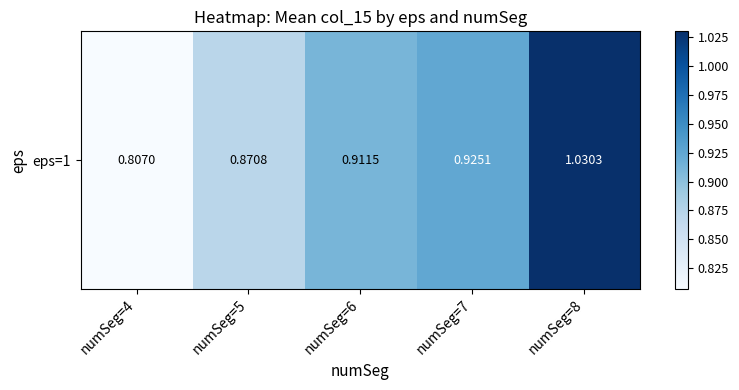

Reading left to right, transcribe all the data shown in this chart.

0.8	0.9	0.9	0.9	1.0